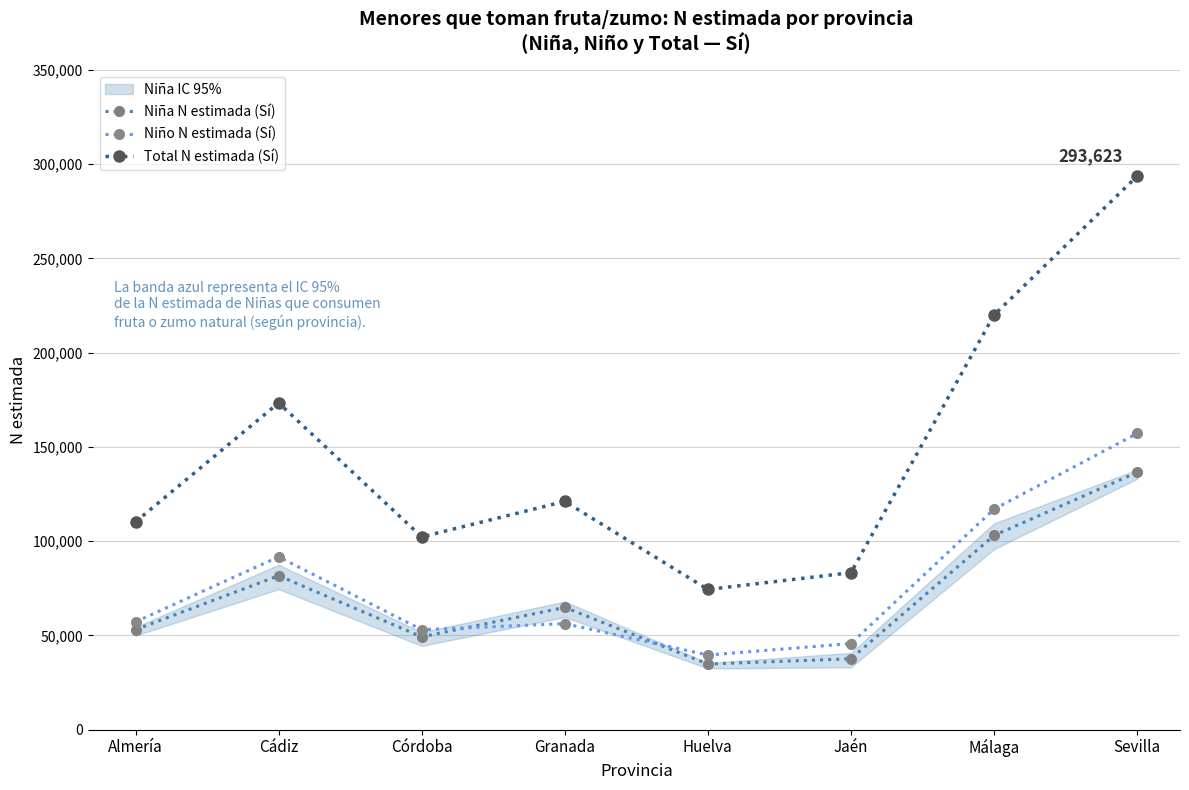

What is the maximum value shown in the chart?

293623